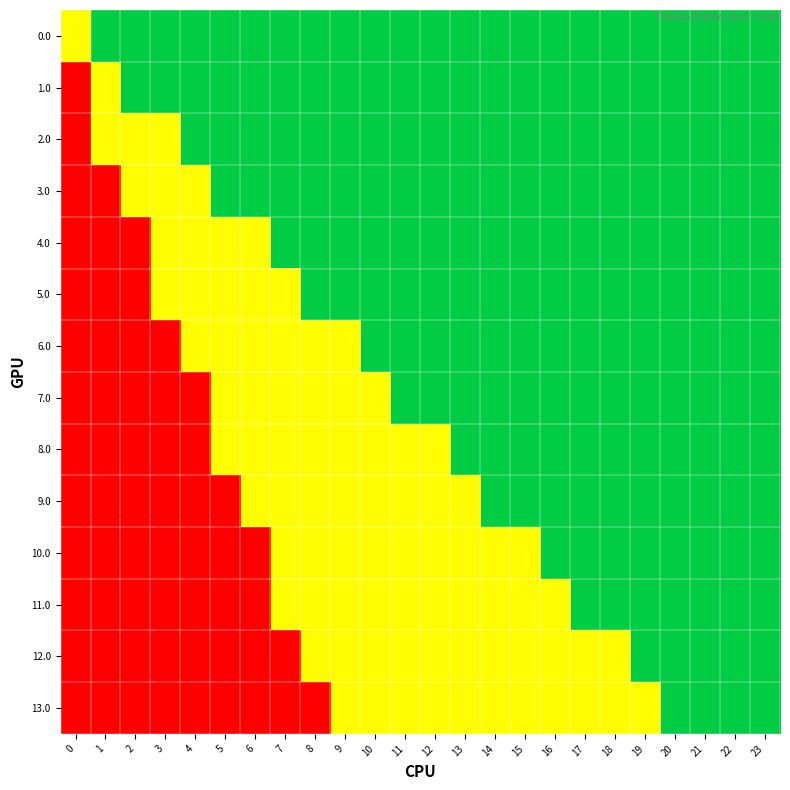

At which category does the chart reach its minimum across all series?

1